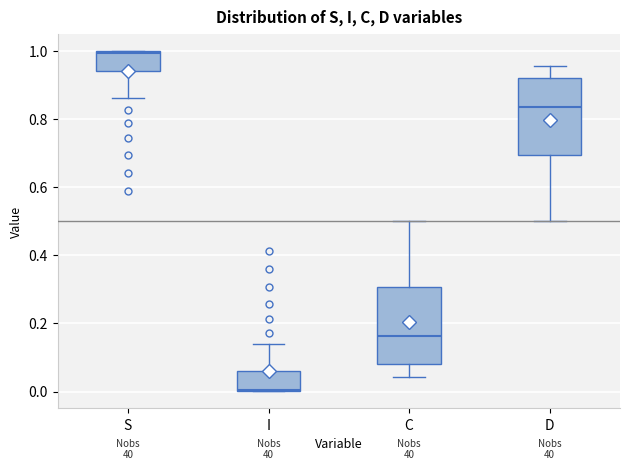

Where does the upper whisker of the box for D end on the y-axis? The values are not printed on the chart, so give them approximately, as read against the axis.

0.96